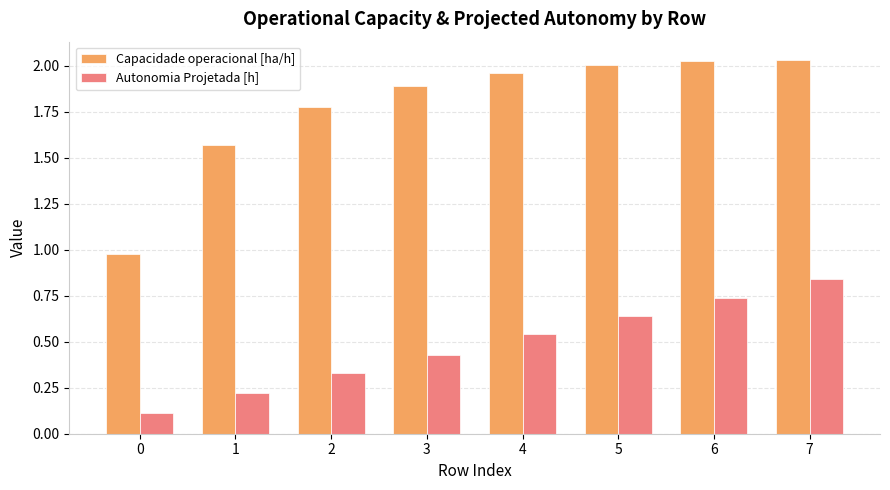

Which series has the largest range (max minus min)?

Capacidade operacional [ha/h]